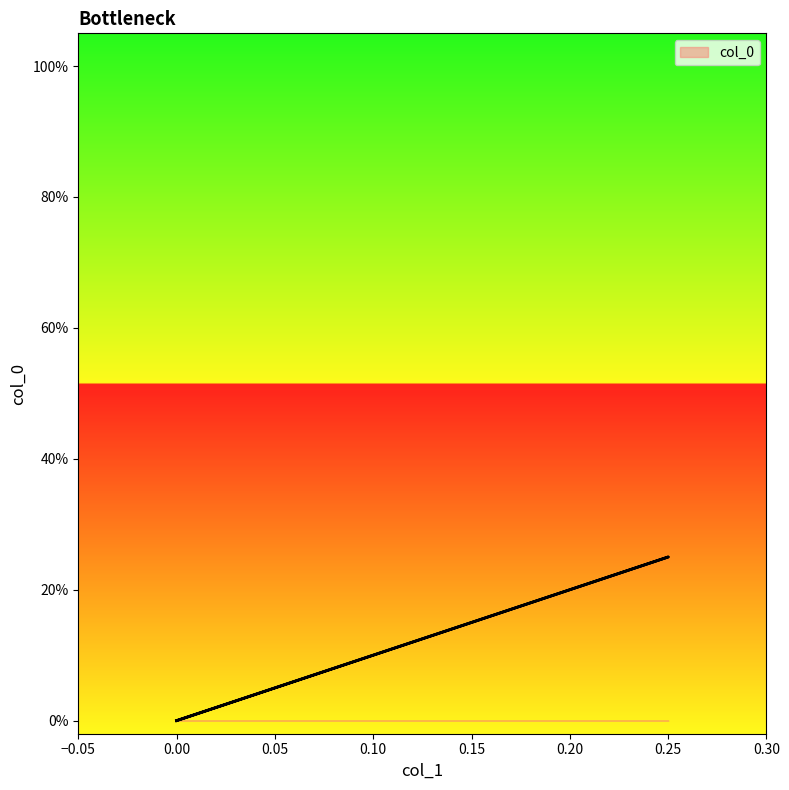

Rank the categories by value from lowest to highest.

0.0, 0.0, 0.25